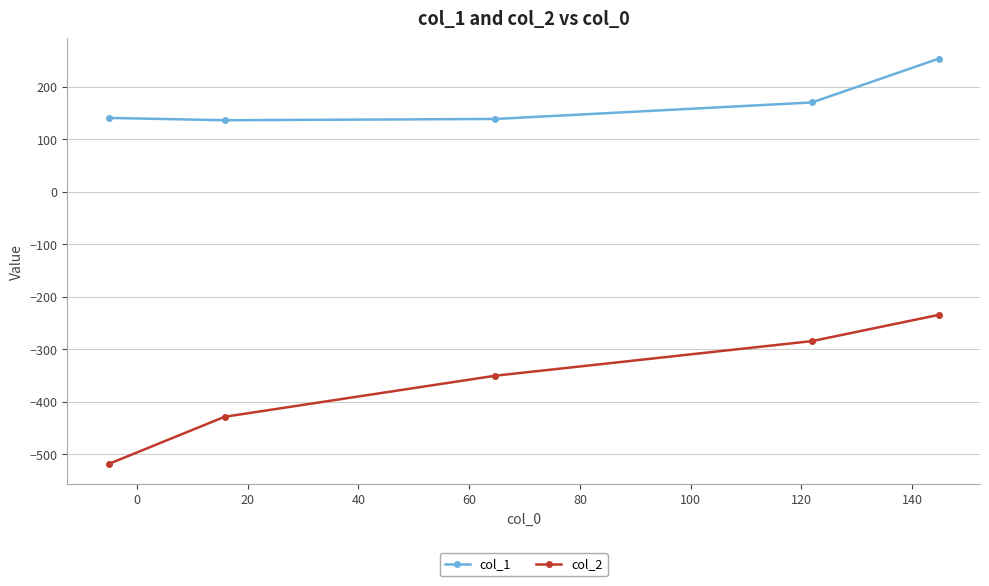

What is the value of the col_2 point at the 2nd from the left?

-428.7